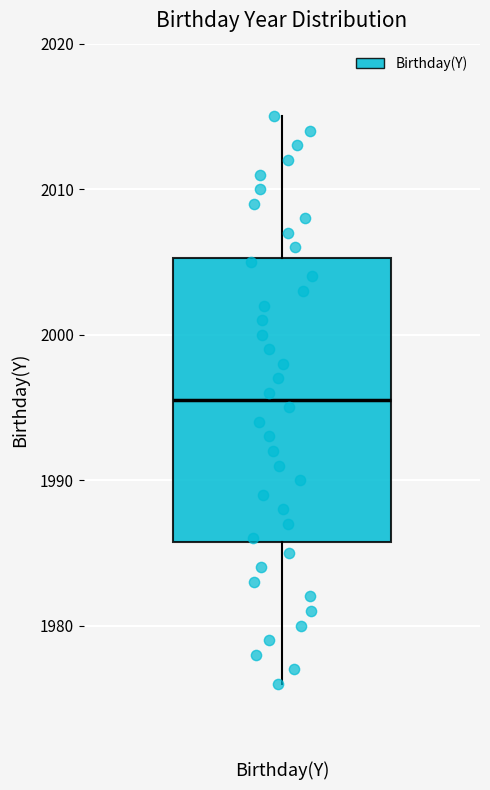

Transcribe this box plot: give where the median line is, the range the box spans, and where the two whiskers end, as read against the y-axis. The values are not printed on the chart, so give them approximately, as read against the axis.

median 1996, box 1986 to 2005, whiskers 1976 to 2015